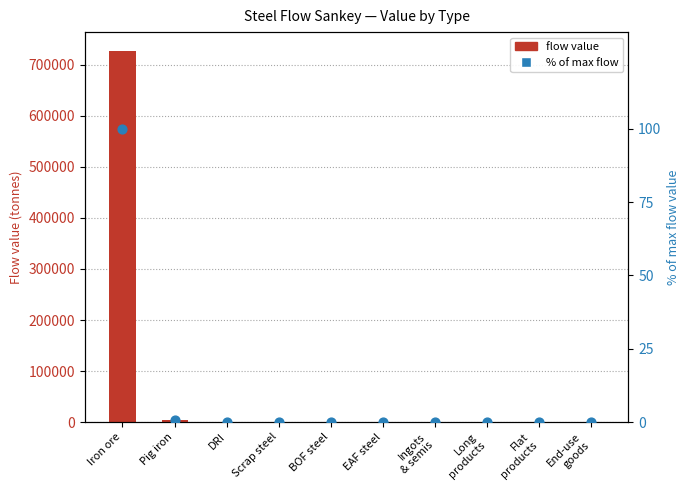

At which category is the sum across all series the highest?

Iron ore